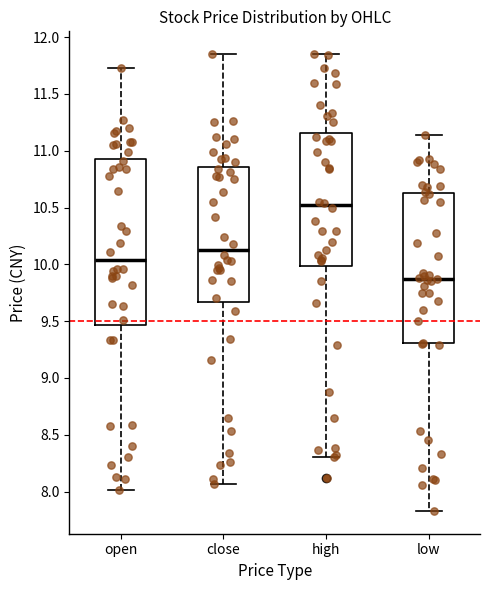

Which box is the tallest, from its lower edge to its upper edge?

open